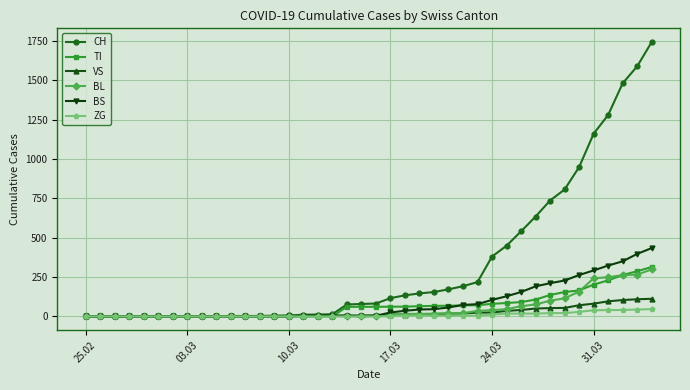

Which series has the largest total across all categories?

CH